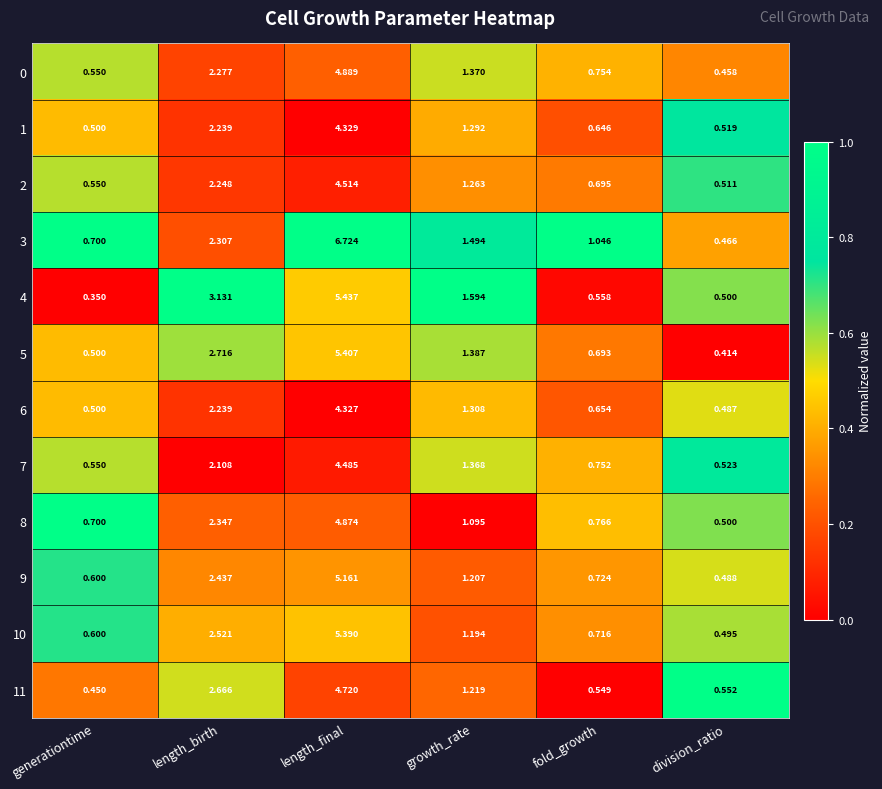

At which category is the sum across all series the highest?

length_final